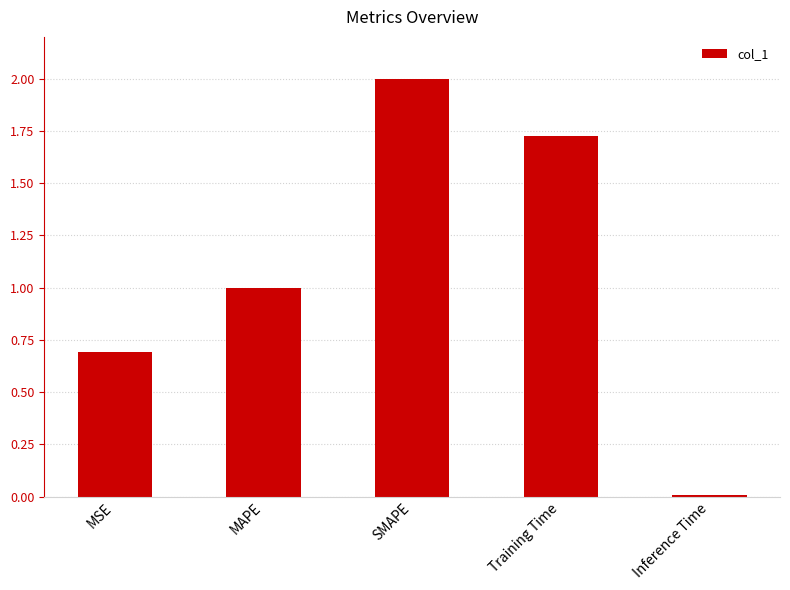

What is the difference between the values at MSE and MAPE?

0.3